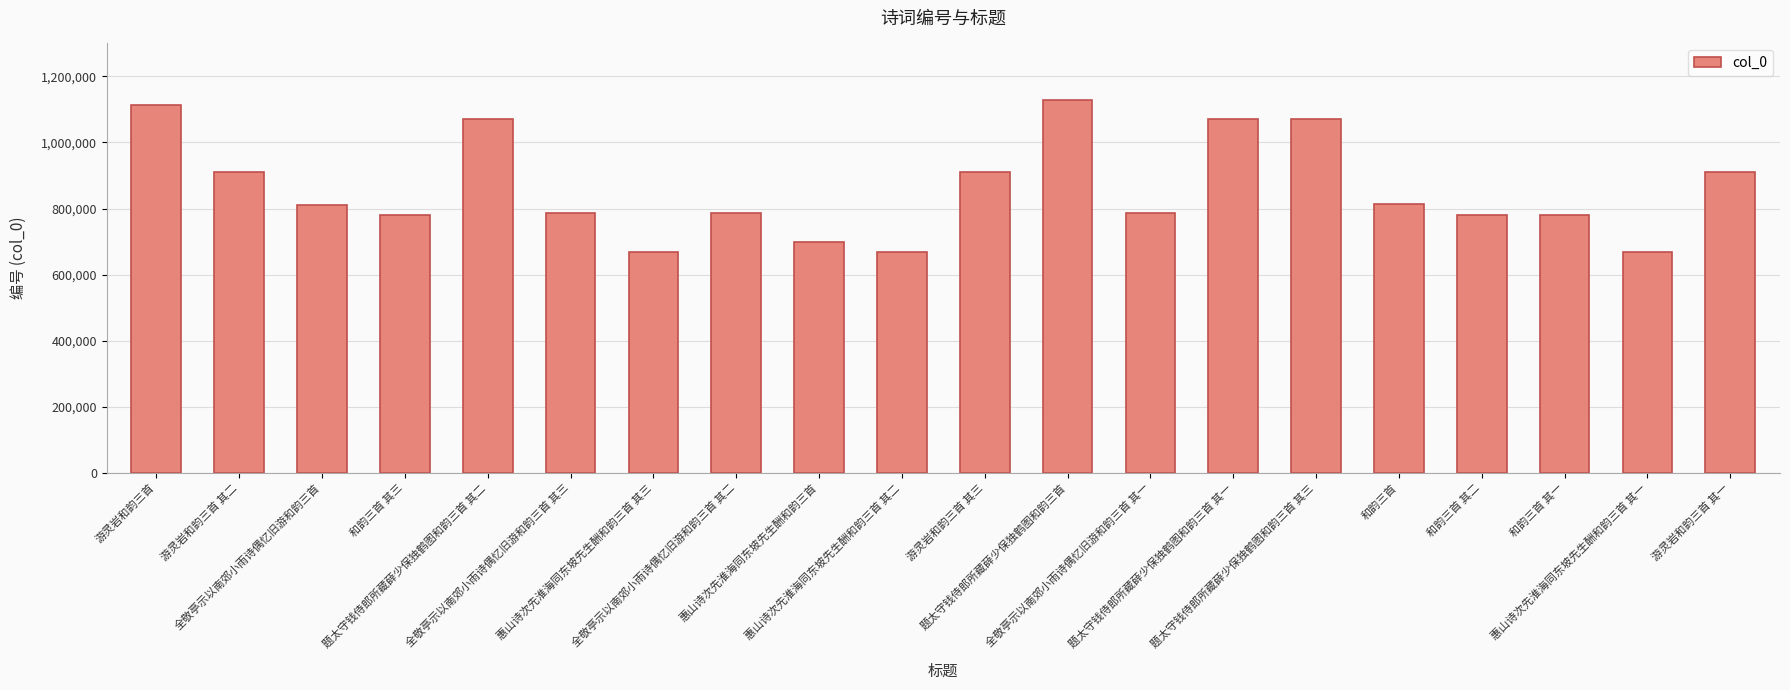

What is the label of the 8th bar from the right?

全敬亭示以南郊小雨诗偶忆旧游和韵三首 其一